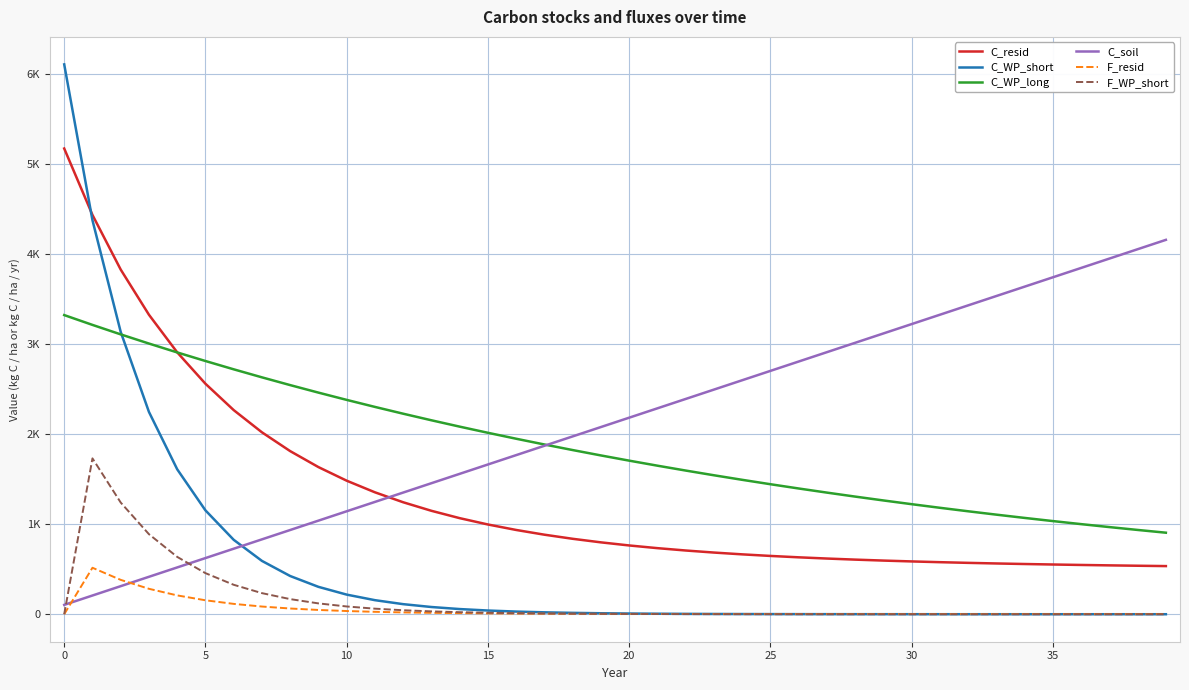

List the series in order of their peak value, highest first.

C_WP_short, C_resid, C_soil, C_WP_long, F_WP_short, F_resid